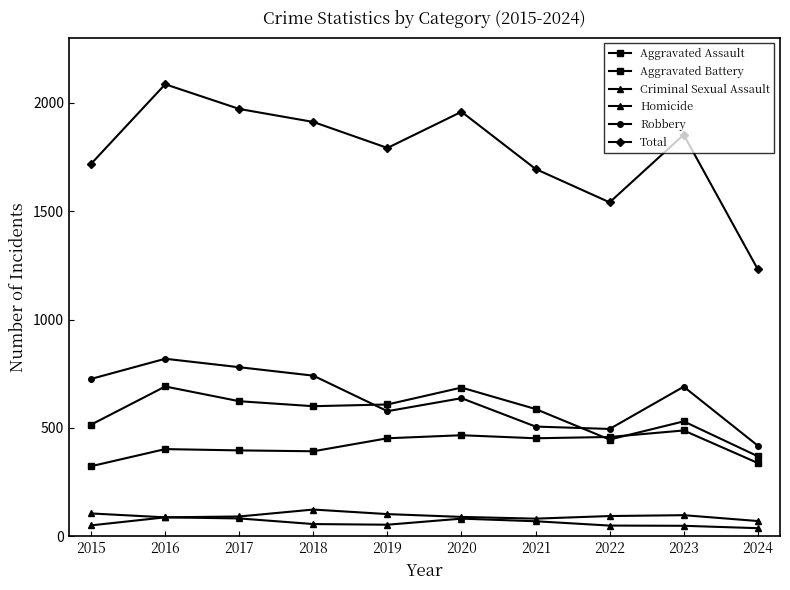

What is the value of the Aggravated Battery point at the 6th from the left?

686